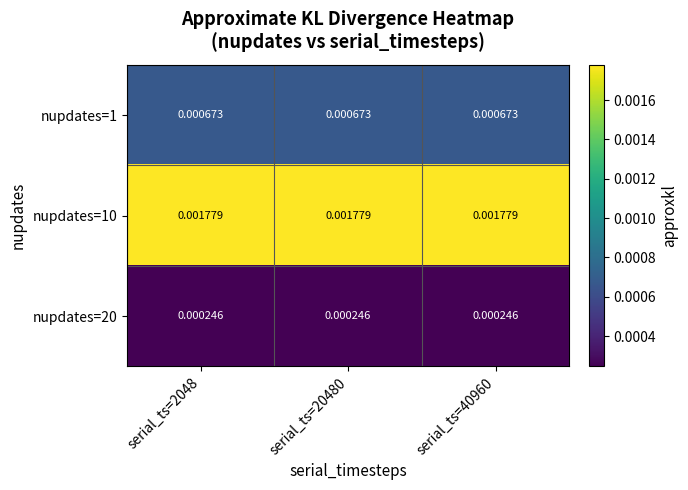

Is the value of nupdates=10 at serial_ts=40960 greater than the value of nupdates=1 at serial_ts=20480?

Yes